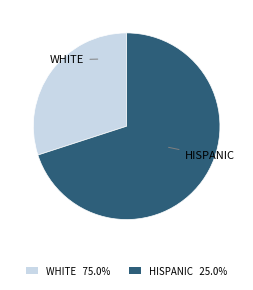

Is there any slice that represents more than half of the pie?

Yes